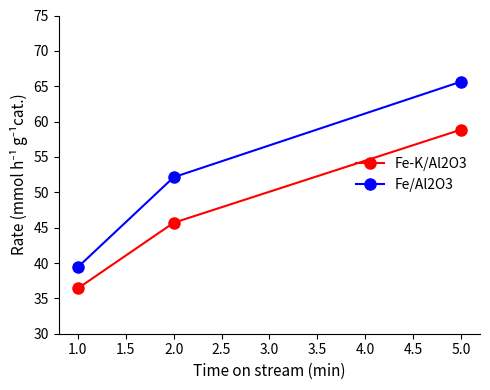

What is the average value of the Fe/Al2O3 series?

52.4